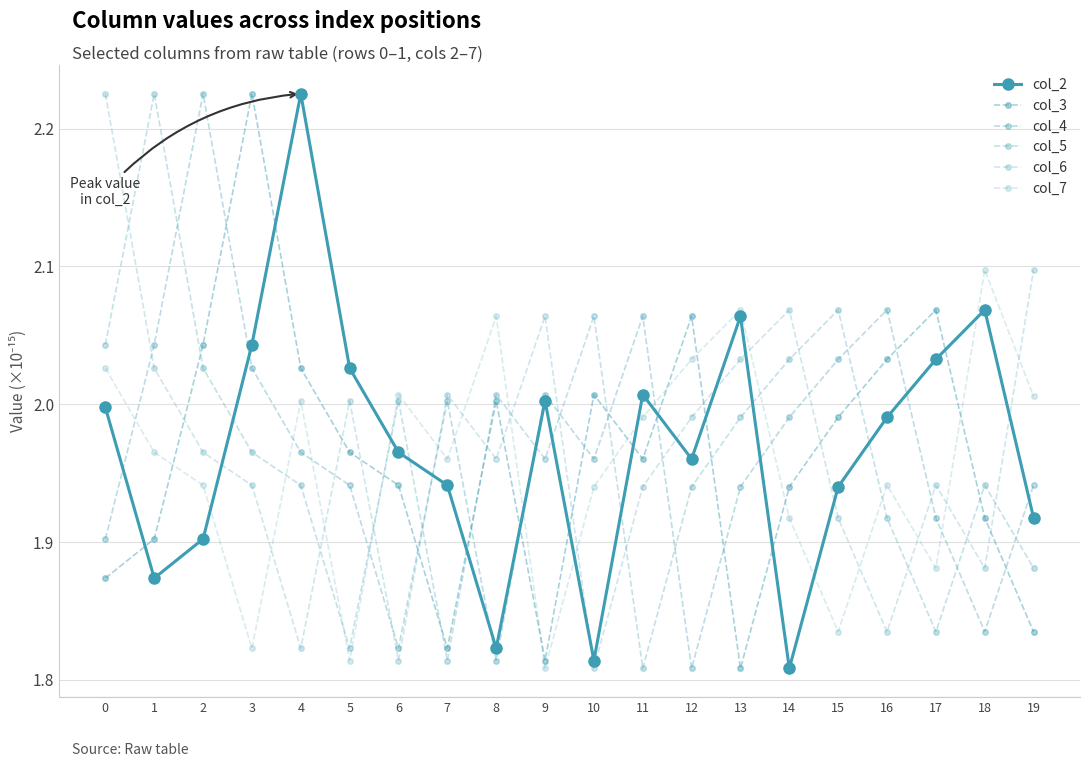

Which series has the largest range (max minus min)?

col_2